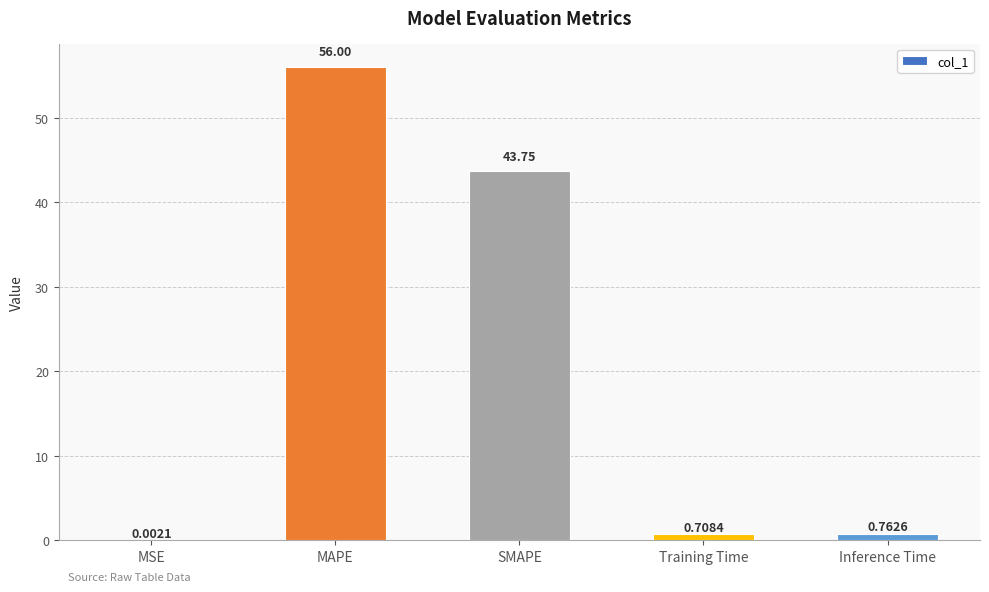

Where is the data nearest to the value 28?

SMAPE